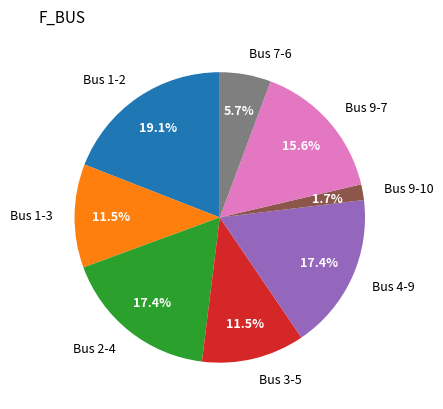

To the nearest percent, what is the average slice percentage?

12%